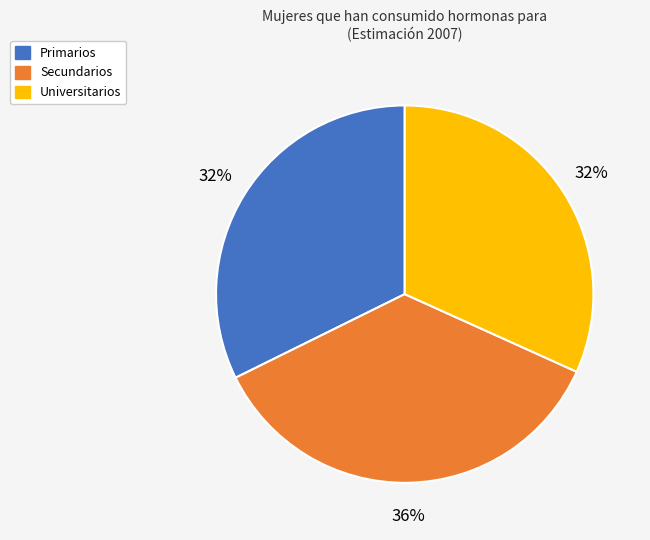

Count the number of slices in the pie.

3